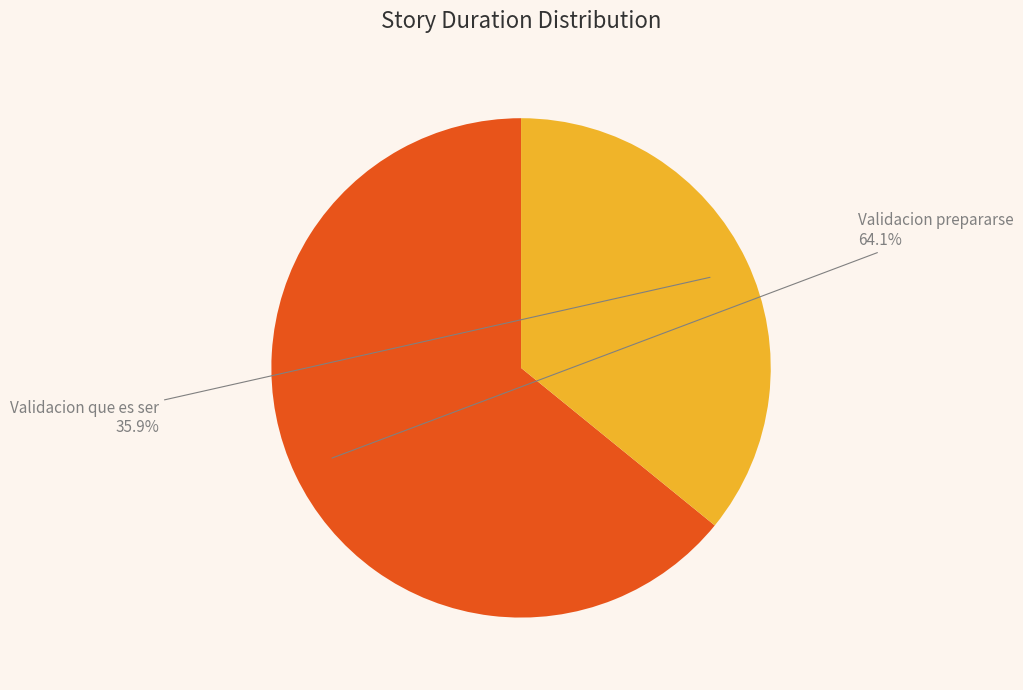

Is there any slice that represents more than half of the pie?

Yes